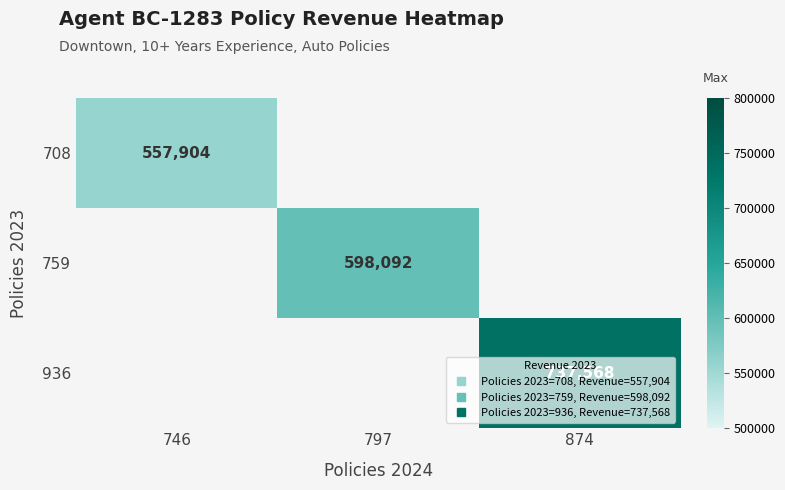

At which label does 759 reach its peak?

746